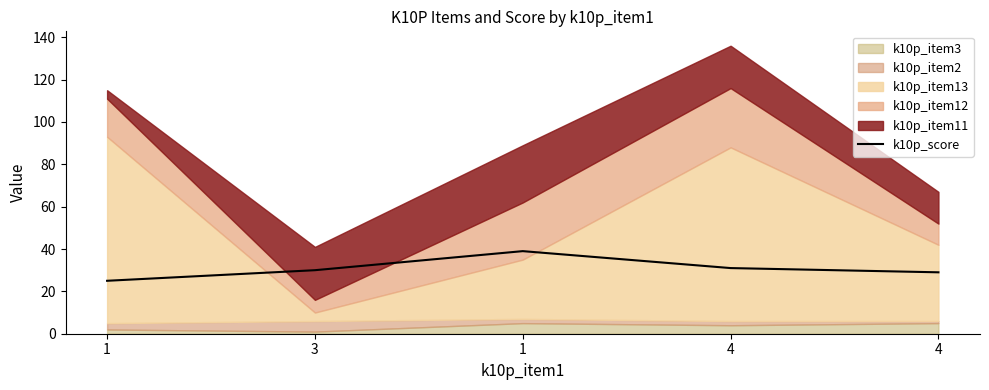

Where does the data first go above 30?

1